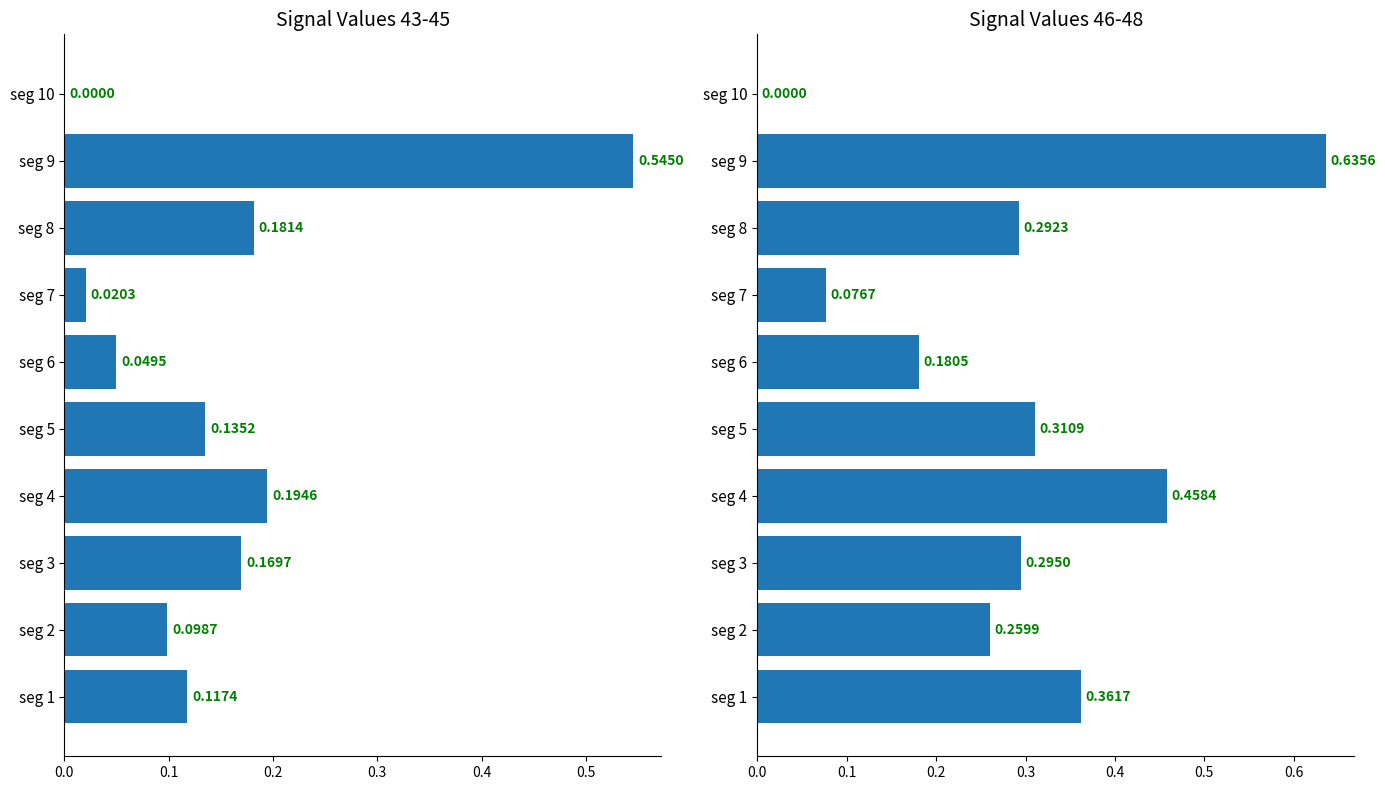

How many values in the Signal_Value_46-48 series exceed 0?

9